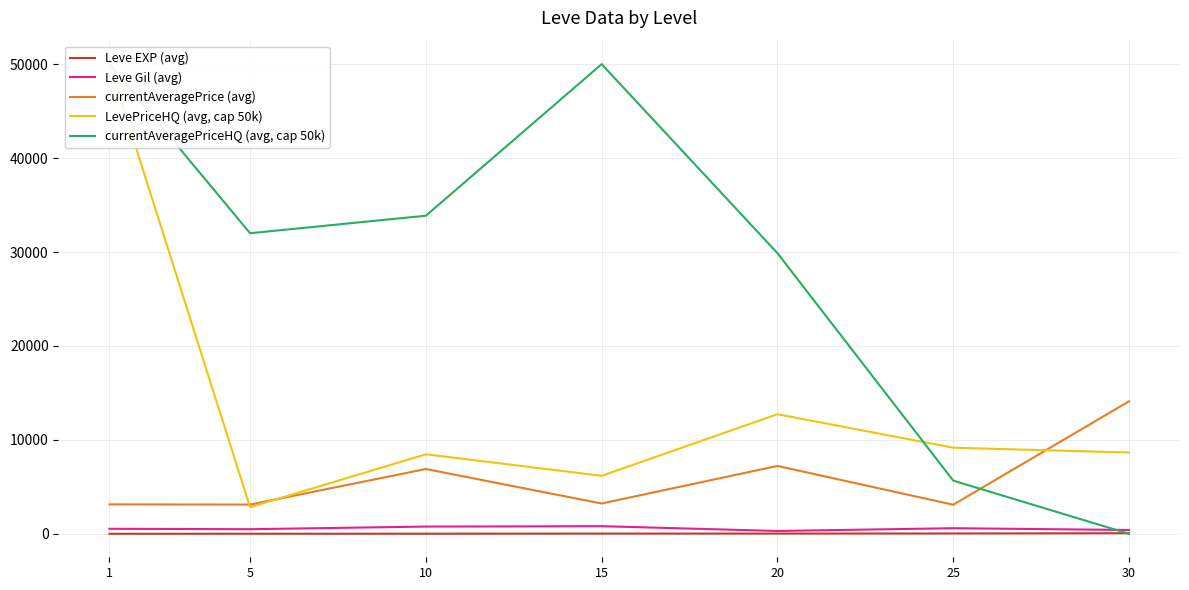

Reading left to right, extract all data points from this chart.

Leve EXP (avg): 1.3	6.2	7.7	22.3	23.3	34.7	59.0
Leve Gil (avg): 531.7	488.3	768.3	810.0	300.0	595.0	405.0
currentAveragePrice (avg): 3131.3	3108.7	6896.7	3225.8	7224.5	3095.8	14105.5
LevePriceHQ (avg, cap 50k): 50000.0	2832.8	8466.6	6171.0	12731.8	9166.7	8652.5
currentAveragePriceHQ (avg, cap 50k): 50000.0	32000.0	33864.0	50000.0	29875.0	5660.0	0.0